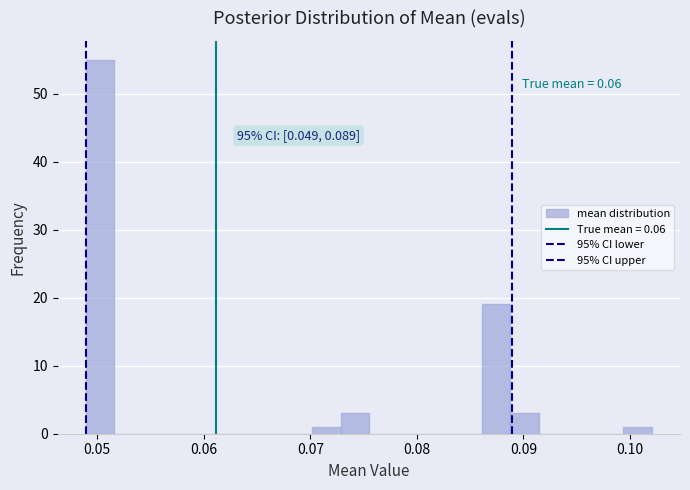

Read against the x-axis, roughly where is the centre of the tallest bar?

0.050